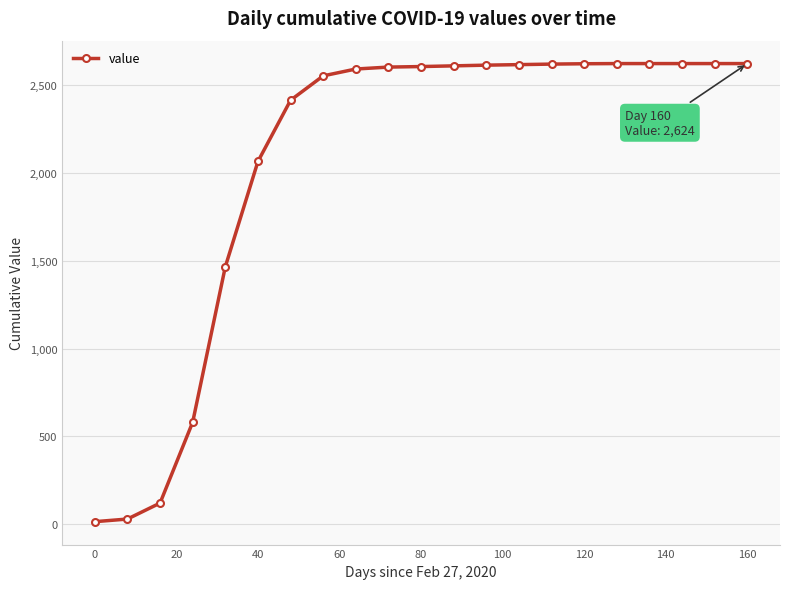

What is the average value?

2060